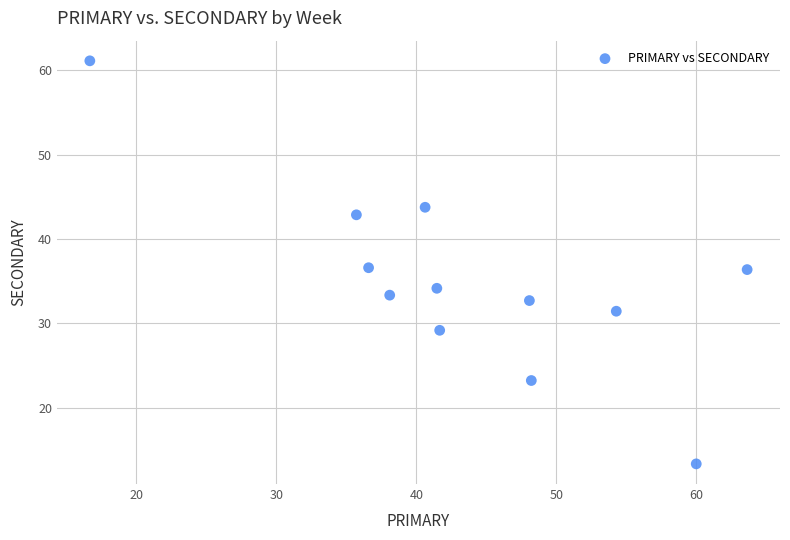

What is the average Y value?

34.8